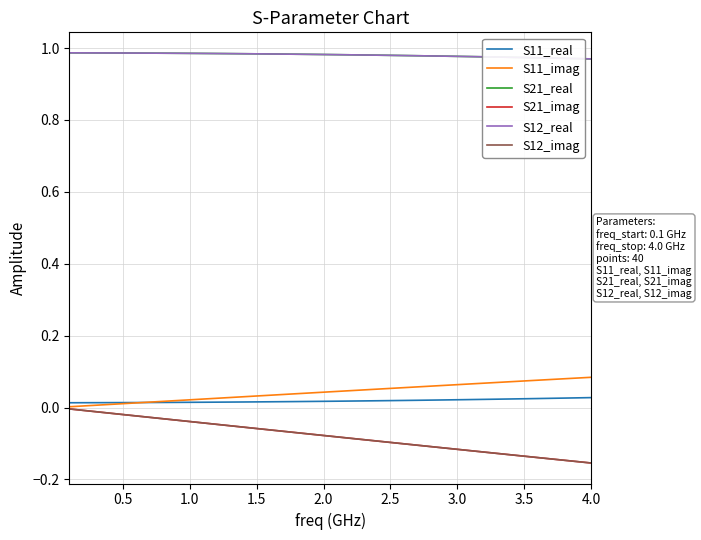

Does the chart have visible grid lines?

Yes